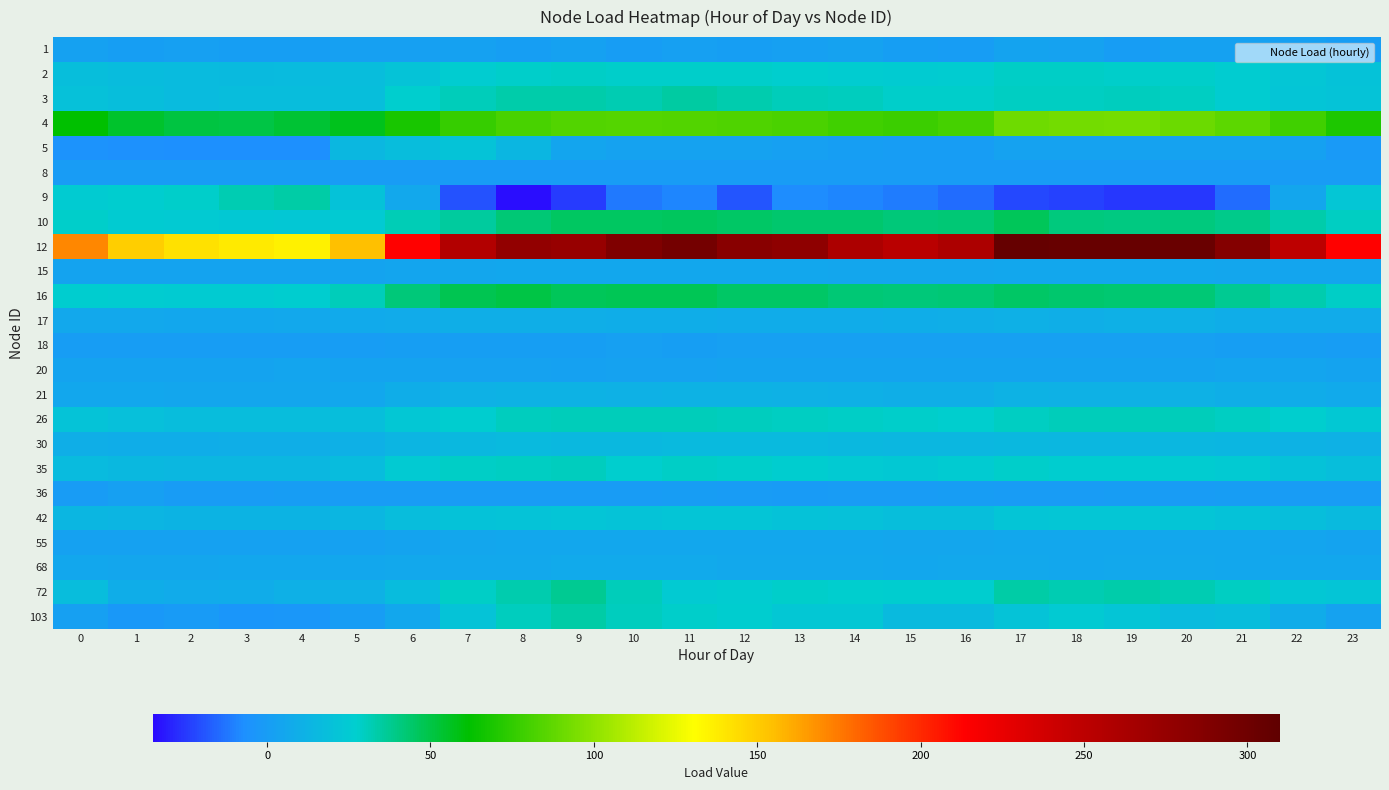

Rank the series by their maximum value, from highest to lowest.

12, 4, 16, 10, 72, 3, 103, 9, 26, 35, 2, 42, 5, 30, 21, 17, 68, 15, 55, 20, 1, 36, 18, 8